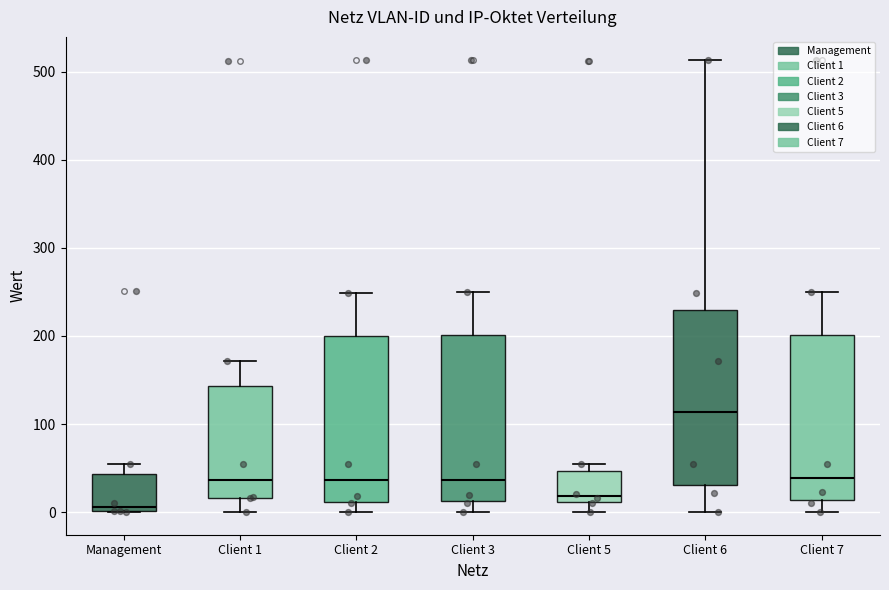

Which box has the lowest median line?

Management